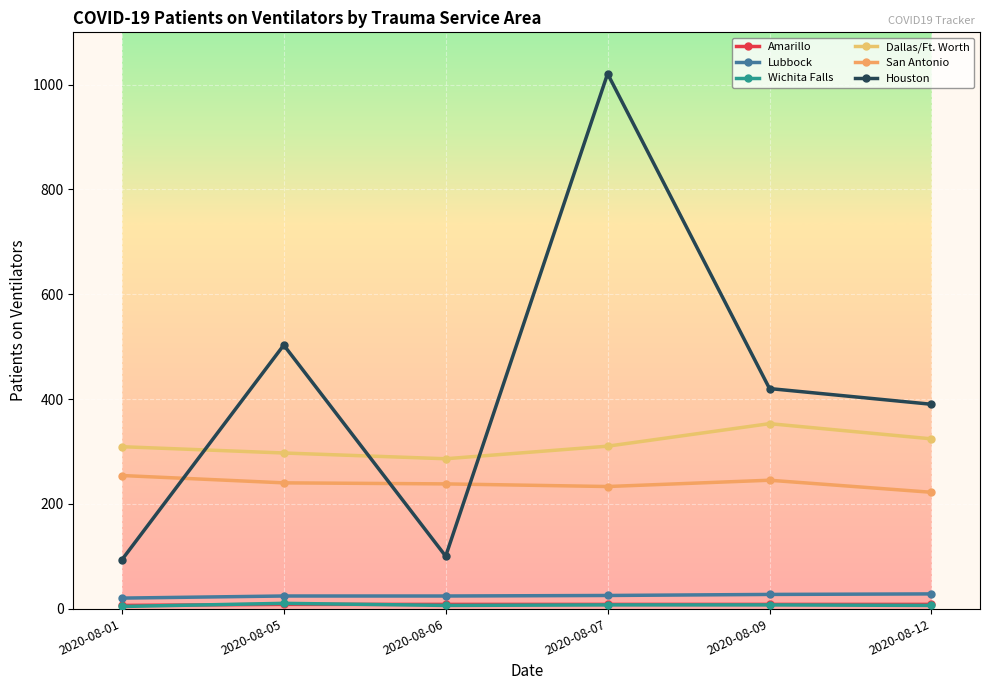

Is the value of Dallas/Ft. Worth at 2020-08-06 greater than the value of Wichita Falls at 2020-08-12?

Yes